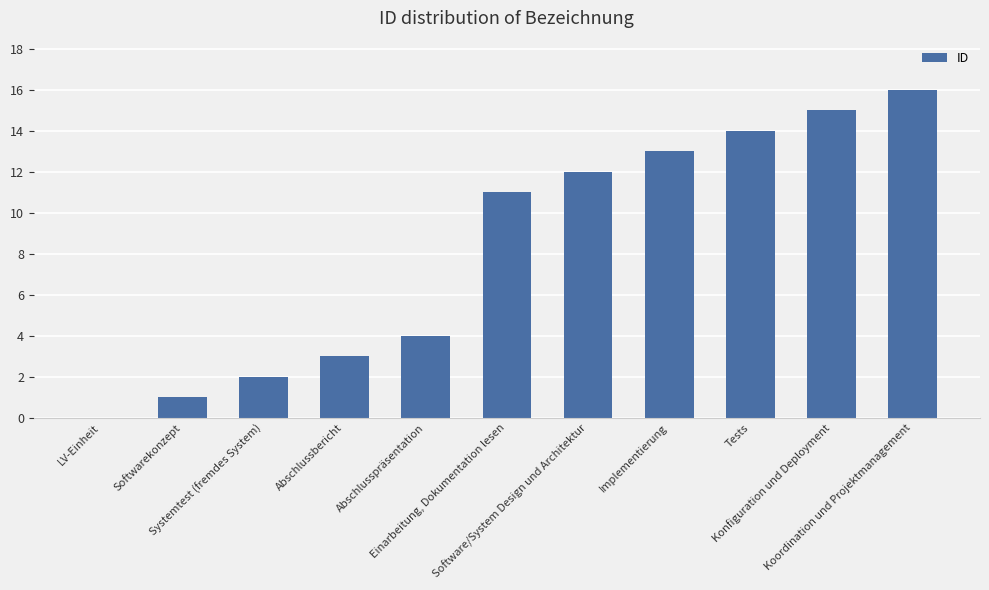

Between Implementierung and Konfiguration und Deployment, which is larger?

Konfiguration und Deployment